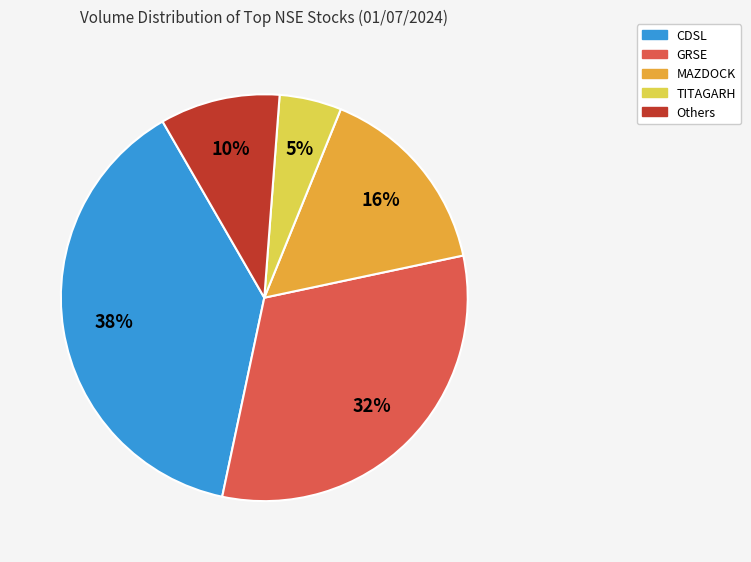

Is there a majority slice in this chart?

No